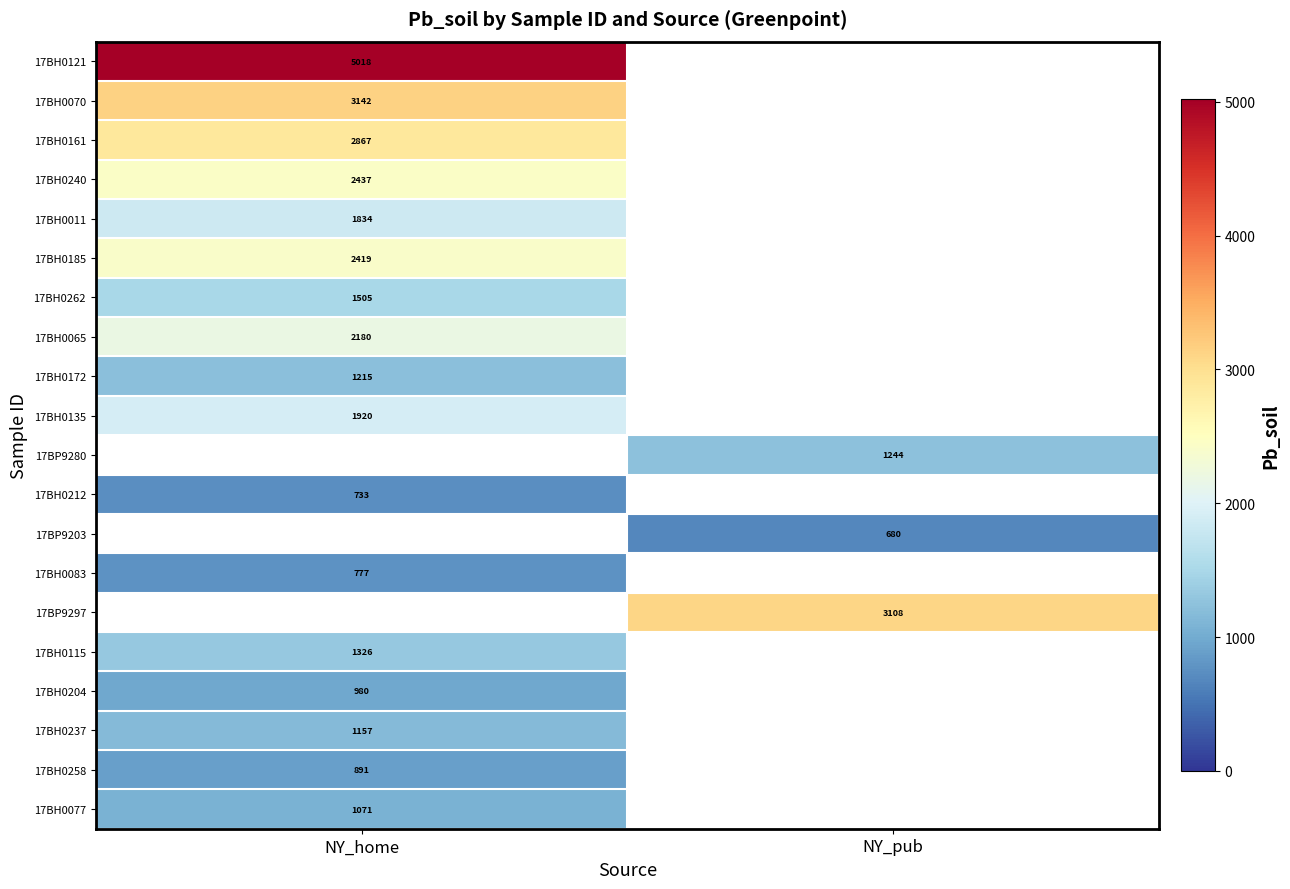

What is the maximum value shown in the chart?

5018.0